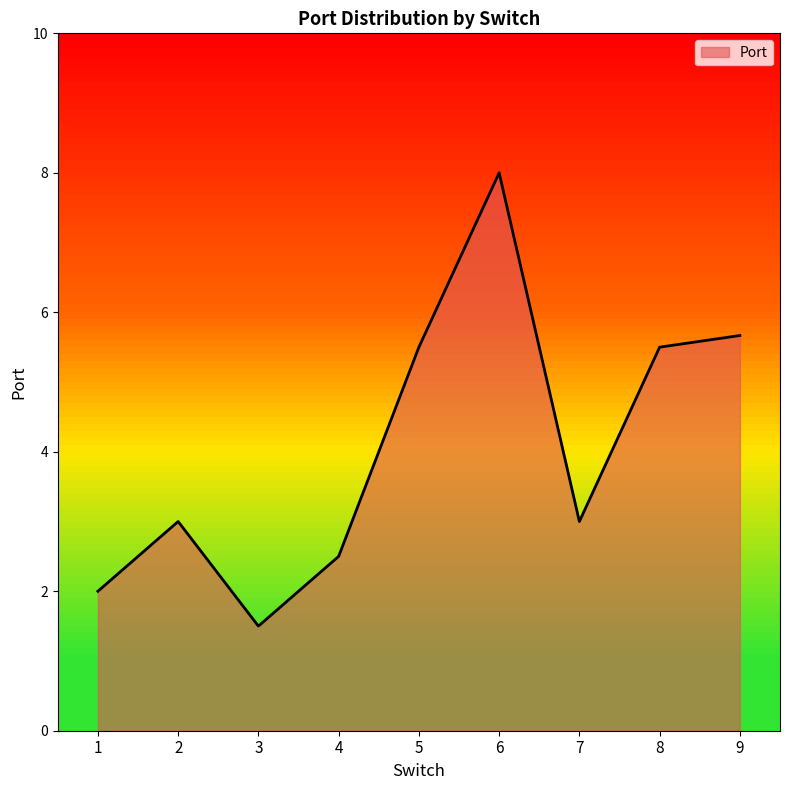

How many categories are shown in the chart?

9